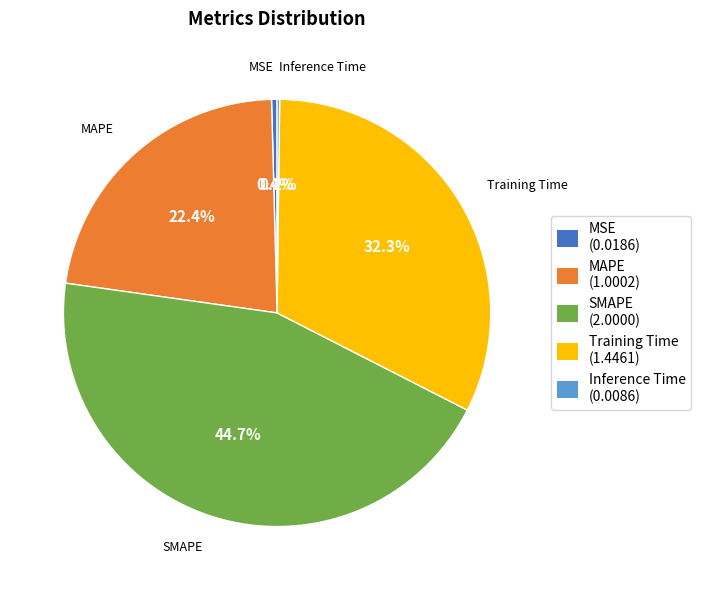

Is there a majority slice in this chart?

No